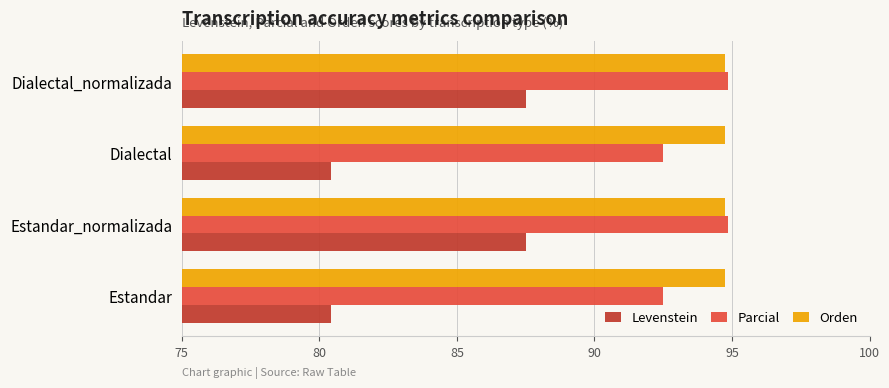

What is the approximate value of Orden at Estandar?

94.7